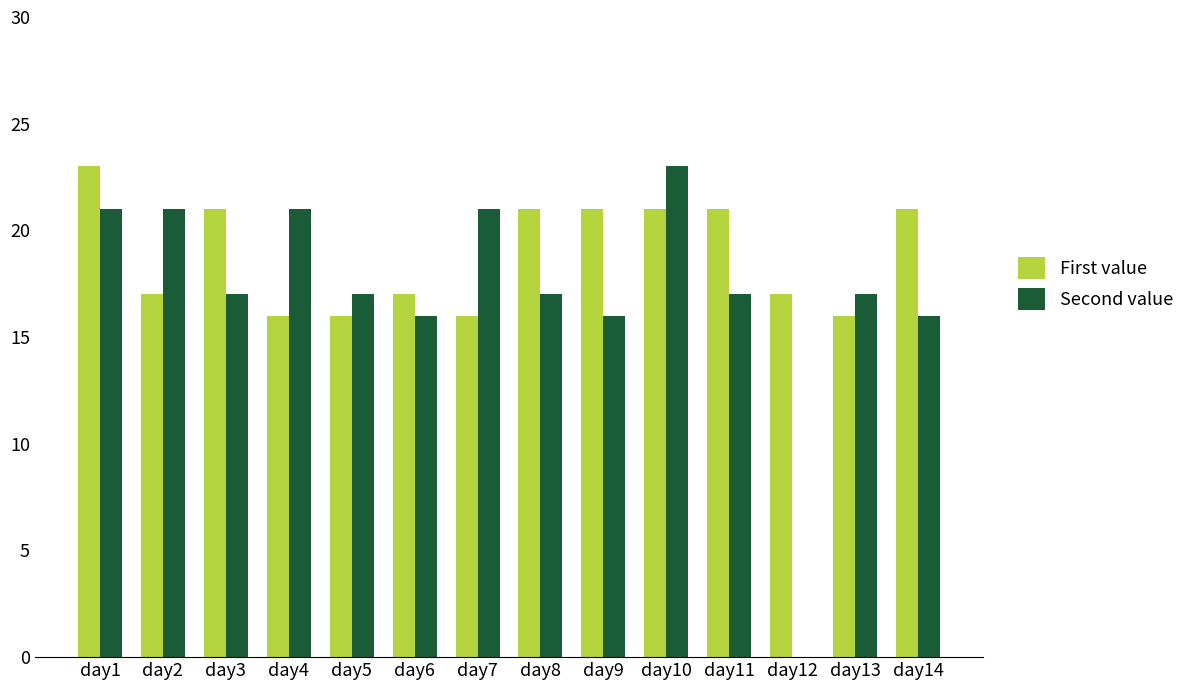

Which series has the largest total across all categories?

First value